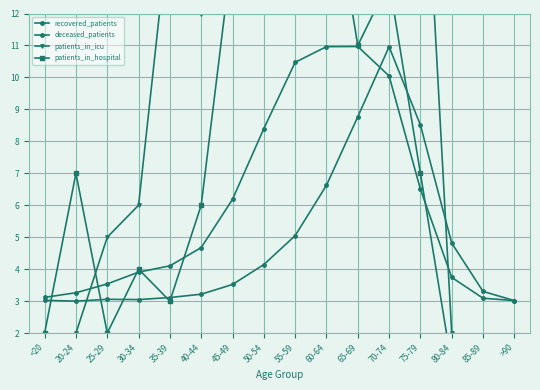

Which has a higher value, 45-49 or 60-64?

60-64